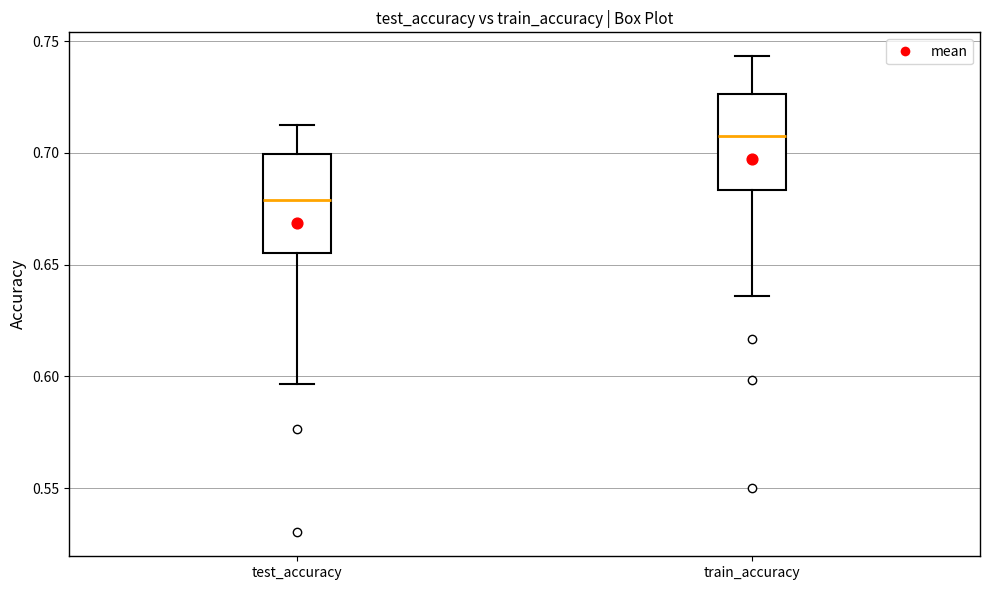

Which box has the highest median line?

train_accuracy